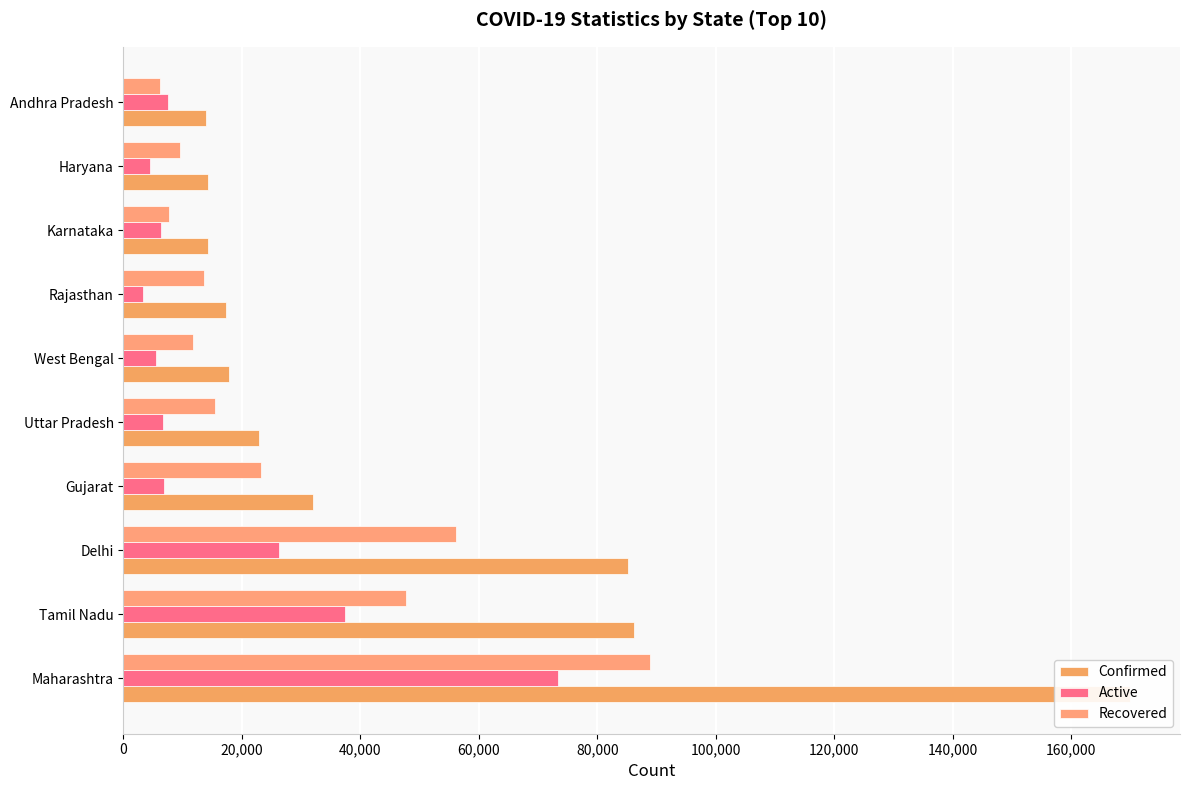

What is the difference between the highest and lowest values at Delhi?

58915